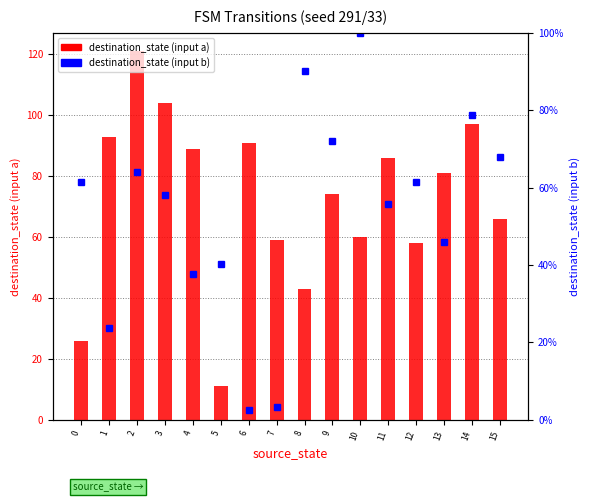

What value does the destination_state (input b) series have at 1?

23.8